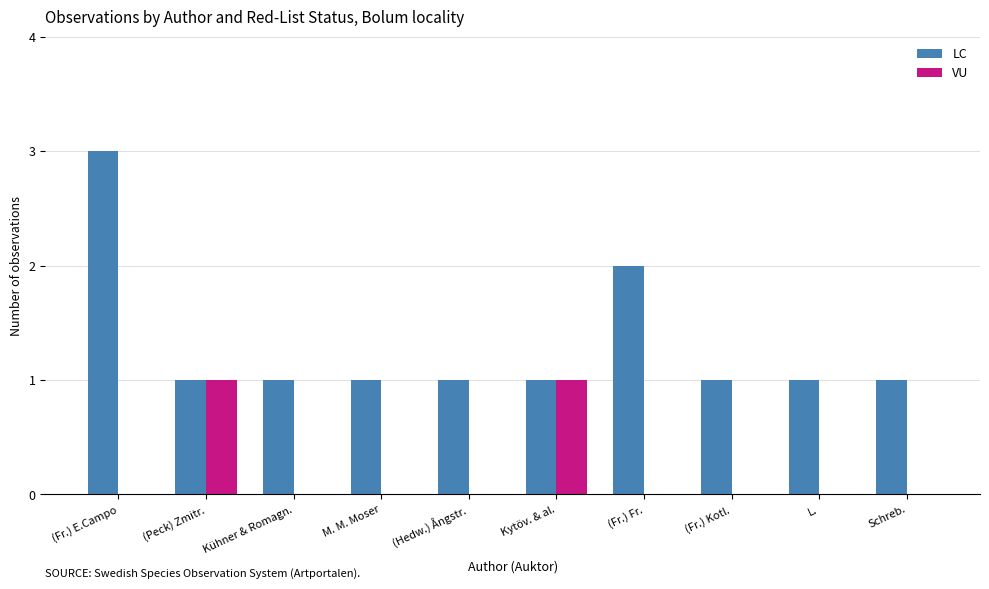

What is the greatest value displayed?

3